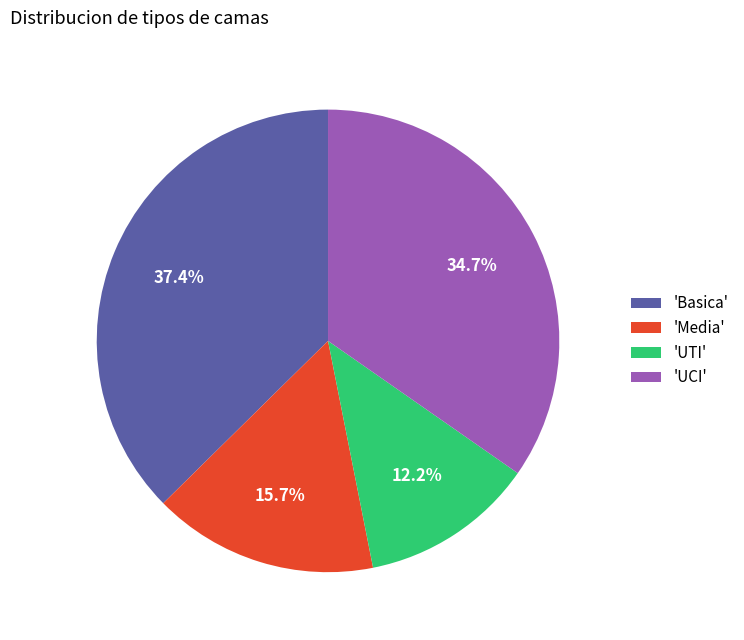

Is there a majority slice in this chart?

No